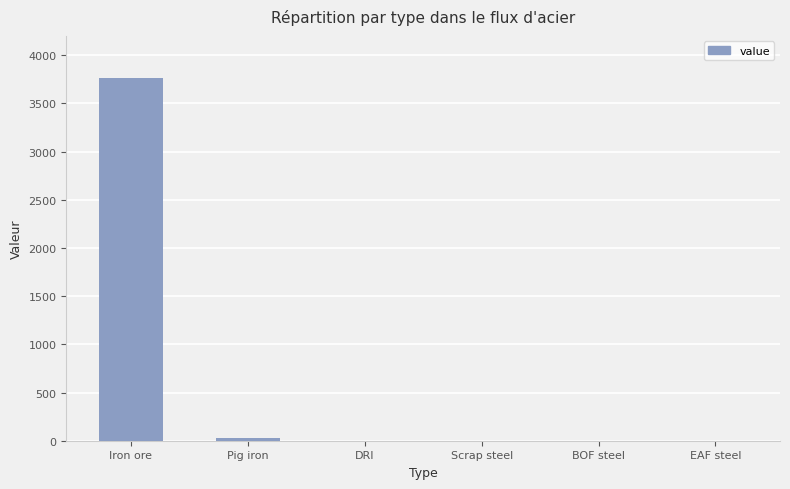

Which has a higher value, Iron ore or EAF steel?

Iron ore